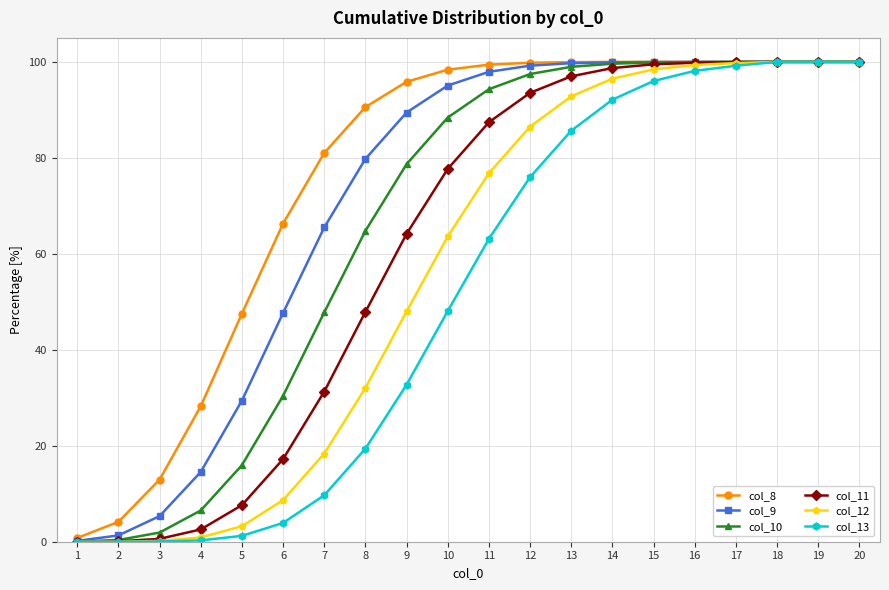

Is the value of col_8 at 4 greater than the value of col_12 at 6?

Yes